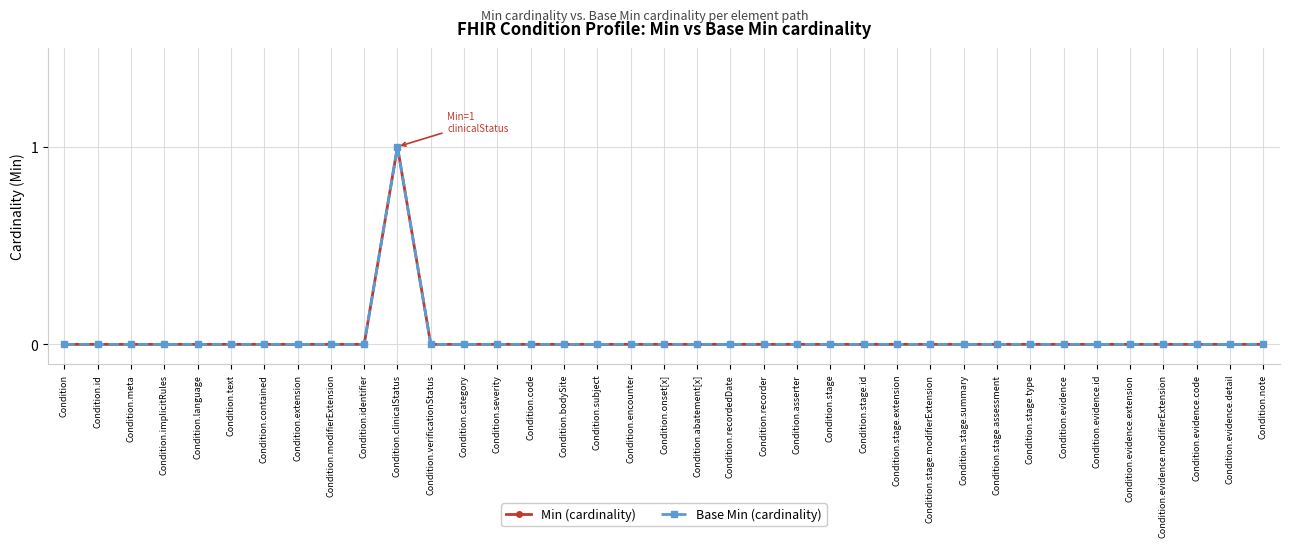

Does the chart have visible grid lines?

Yes